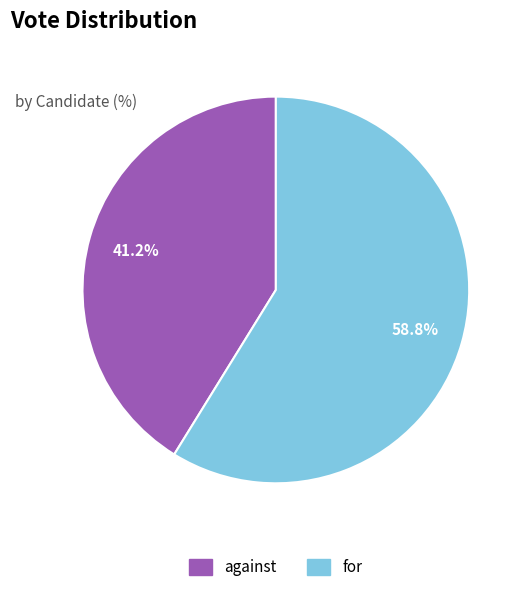

What is the majority slice?

for